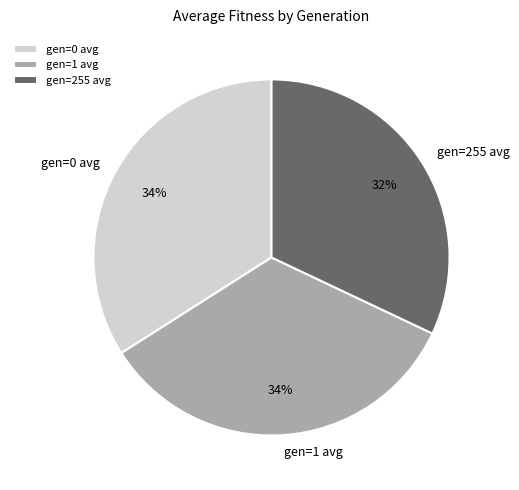

To the nearest percent, what is the combined percentage of gen=0 avg and gen=255 avg?

66%